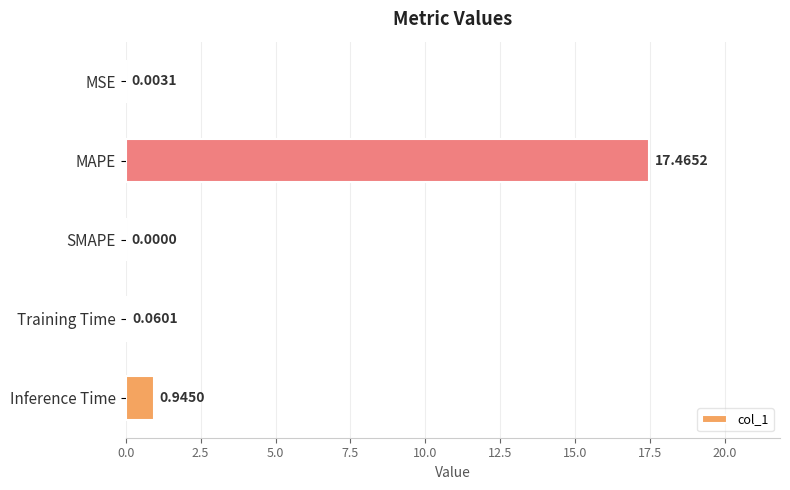

At which category does the chart reach its peak across all series?

MAPE